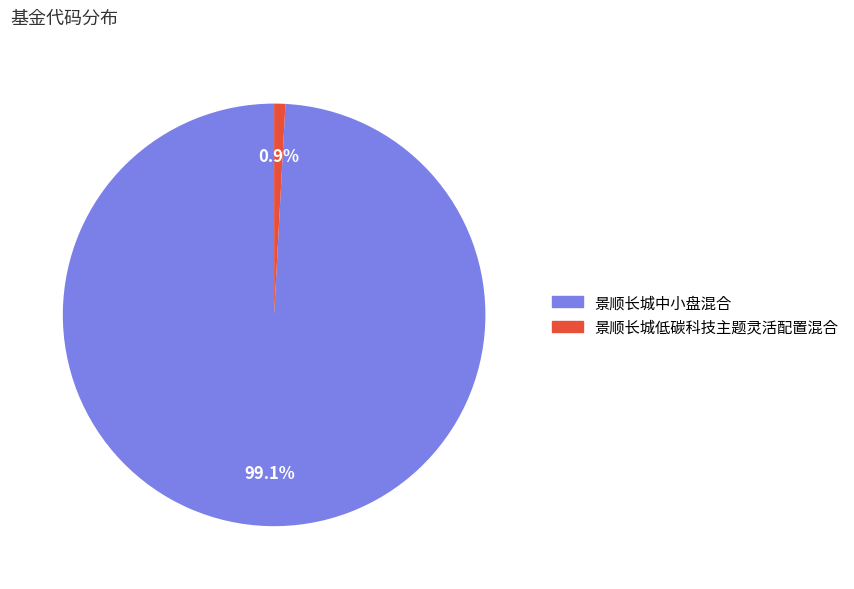

To the nearest percent, what portion does 景顺长城低碳科技主题灵活配置混合 represent?

1%